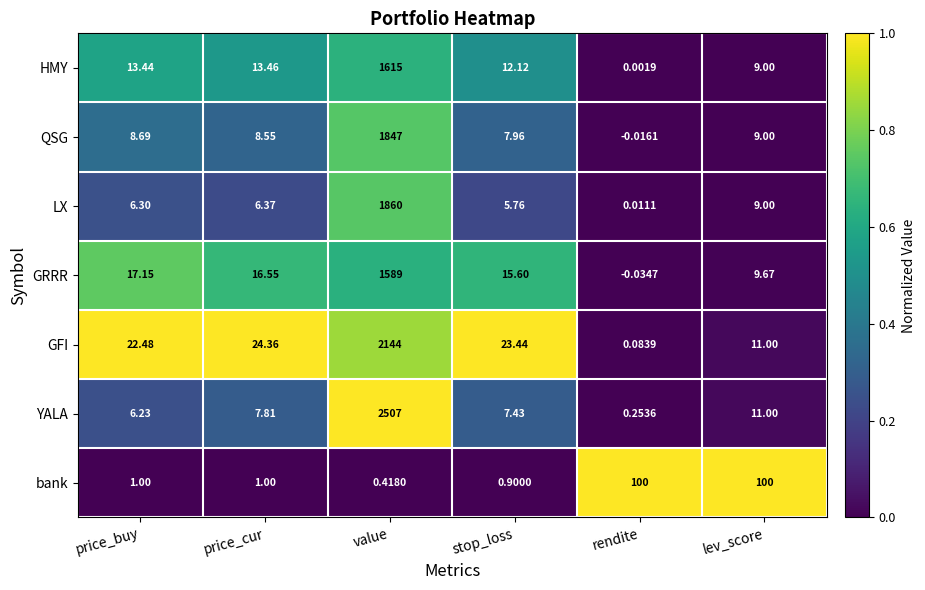

Rank the series at price_buy from lowest to highest value.

bank, YALA, LX, QSG, HMY, GRRR, GFI